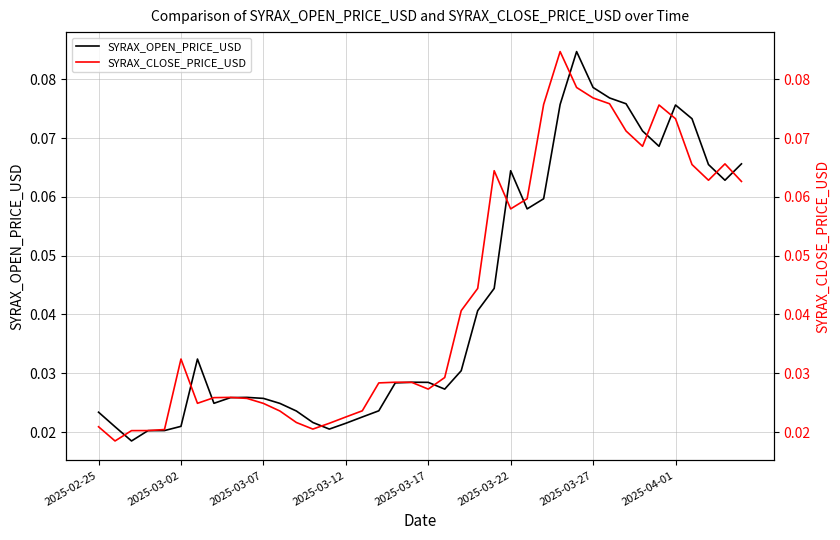

How many SYRAX_OPEN_PRICE_USD values are between 0 and 1?

40